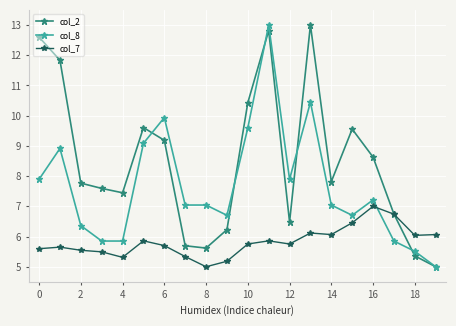

List the series in order of their overall mean, lowest first.

col_7, col_8, col_2